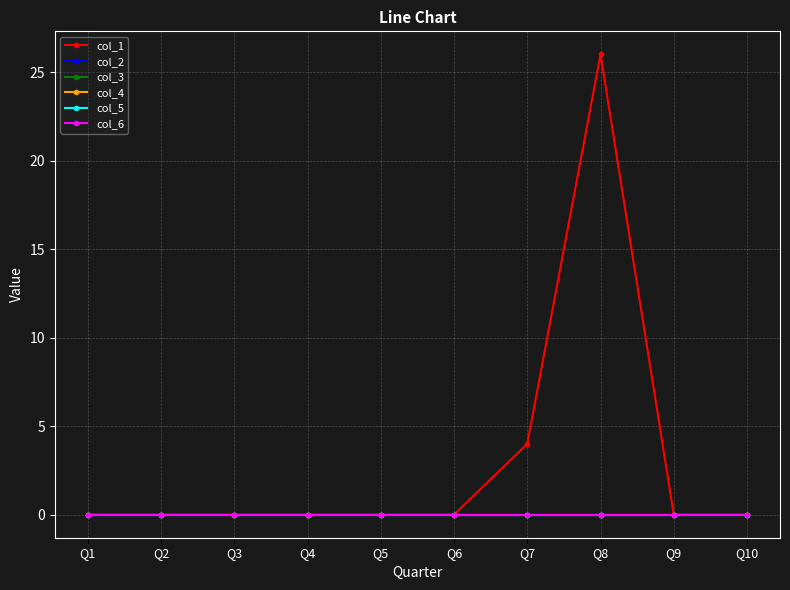

Is this an area chart (filled region under the line)?

No